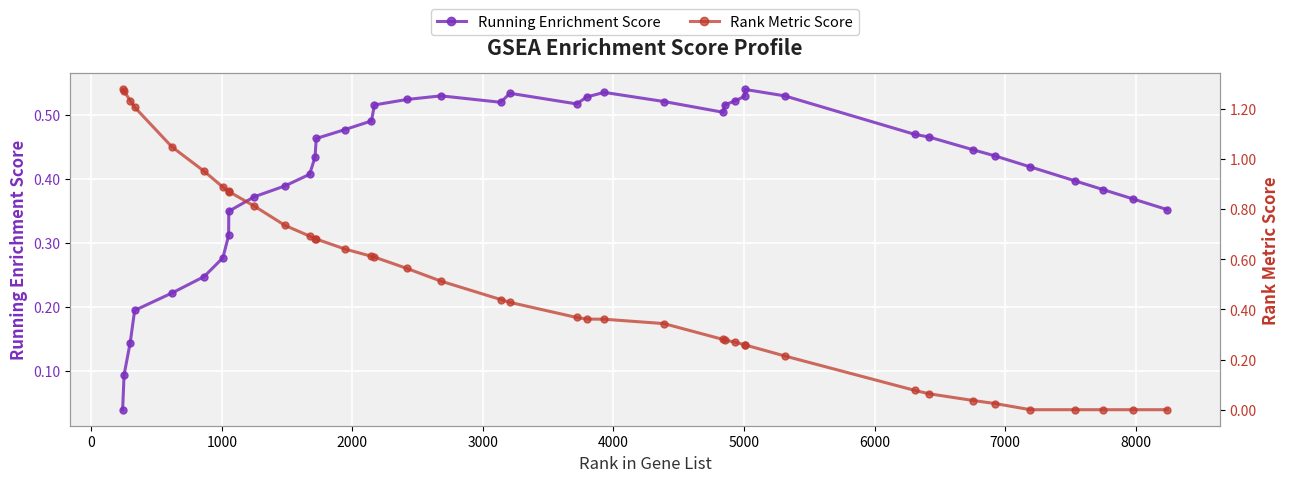

How many categories are shown in the chart?

40